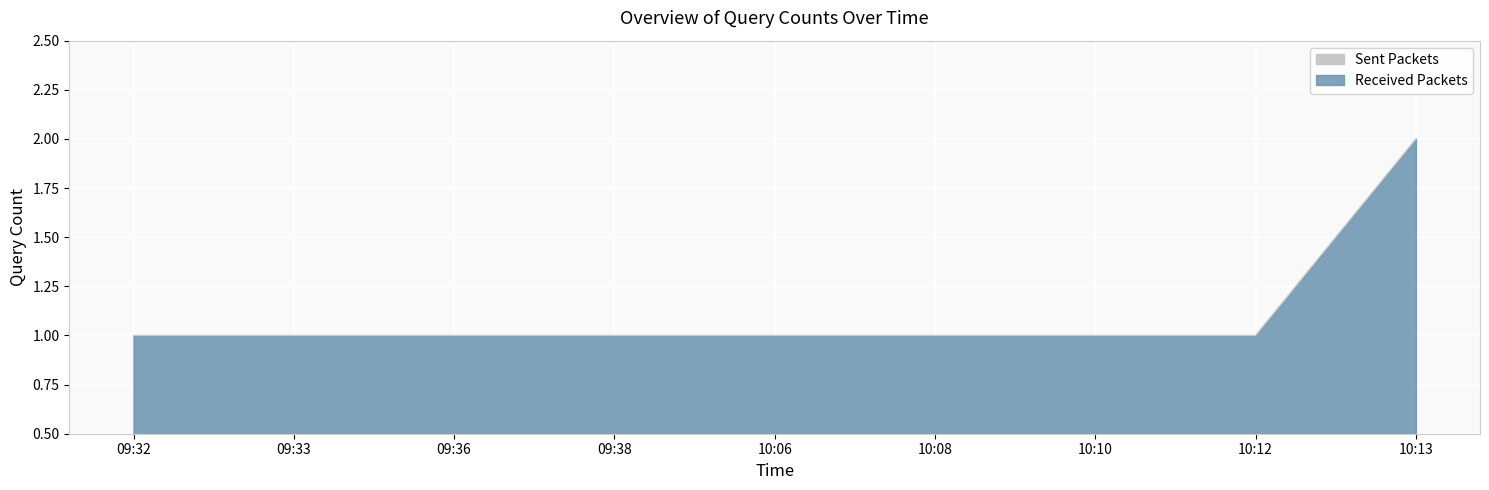

List the labels in order of value, smallest first.

09:32, 09:33, 09:36, 09:38, 10:06, 10:08, 10:10, 10:12, 10:13